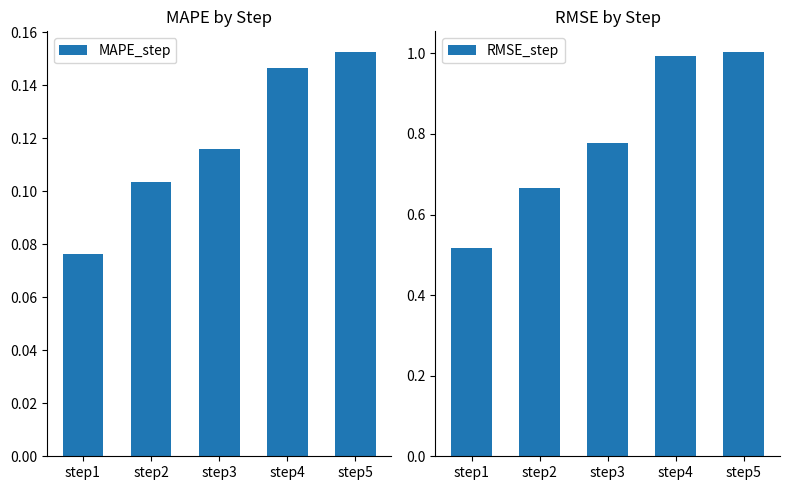

At how many categories does at least one series exceed 0?

5